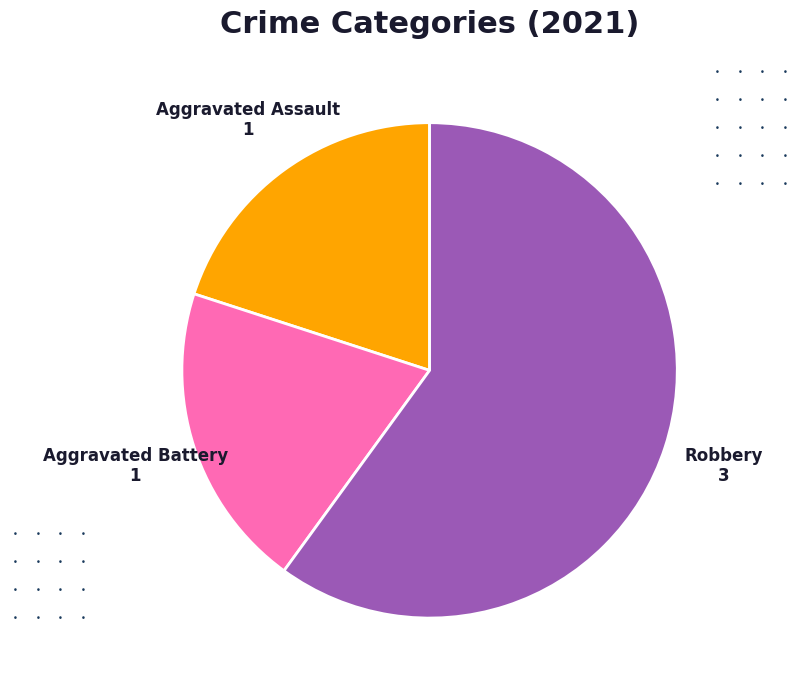

Does any single category account for the majority?

Yes